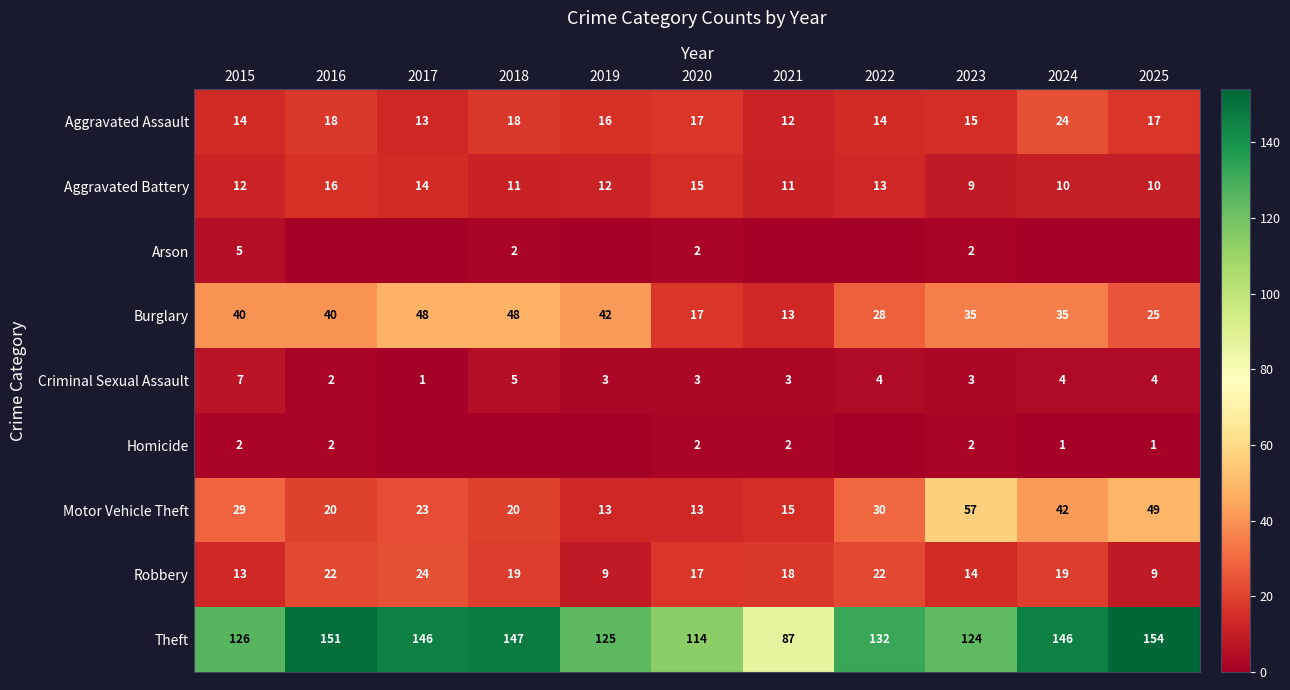

What is the spread (max minus min) of values at 2015?

124